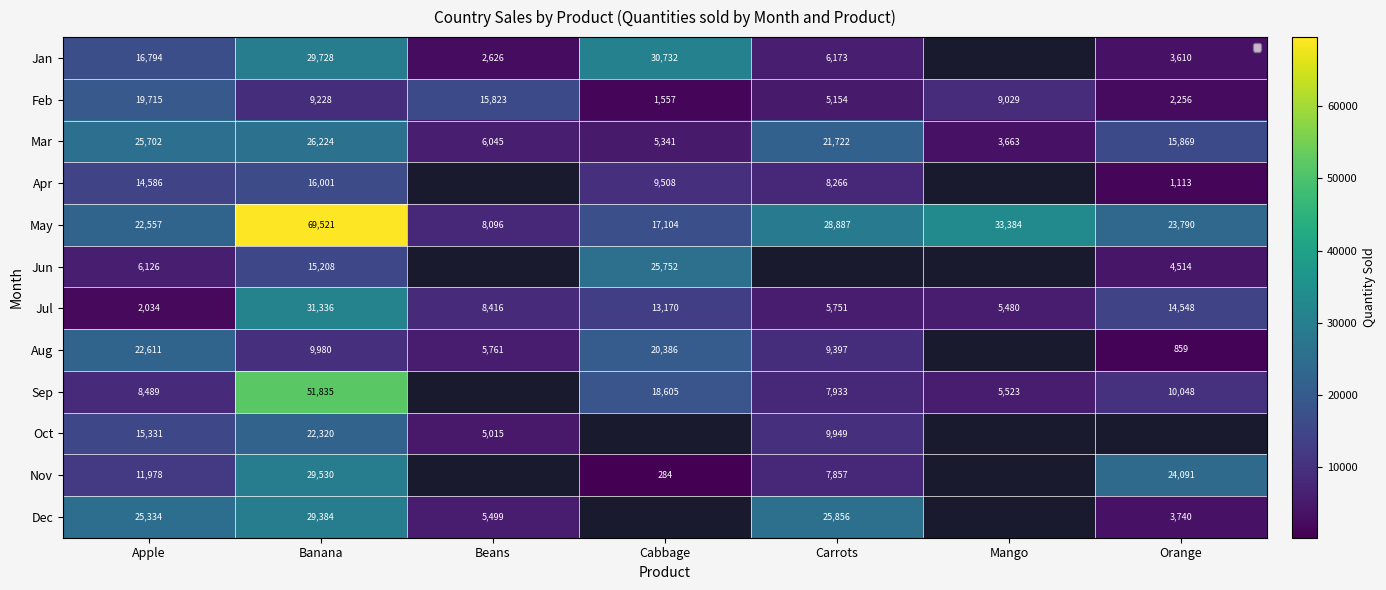

What is the difference between the maximum and minimum values in the Mar series?

22561